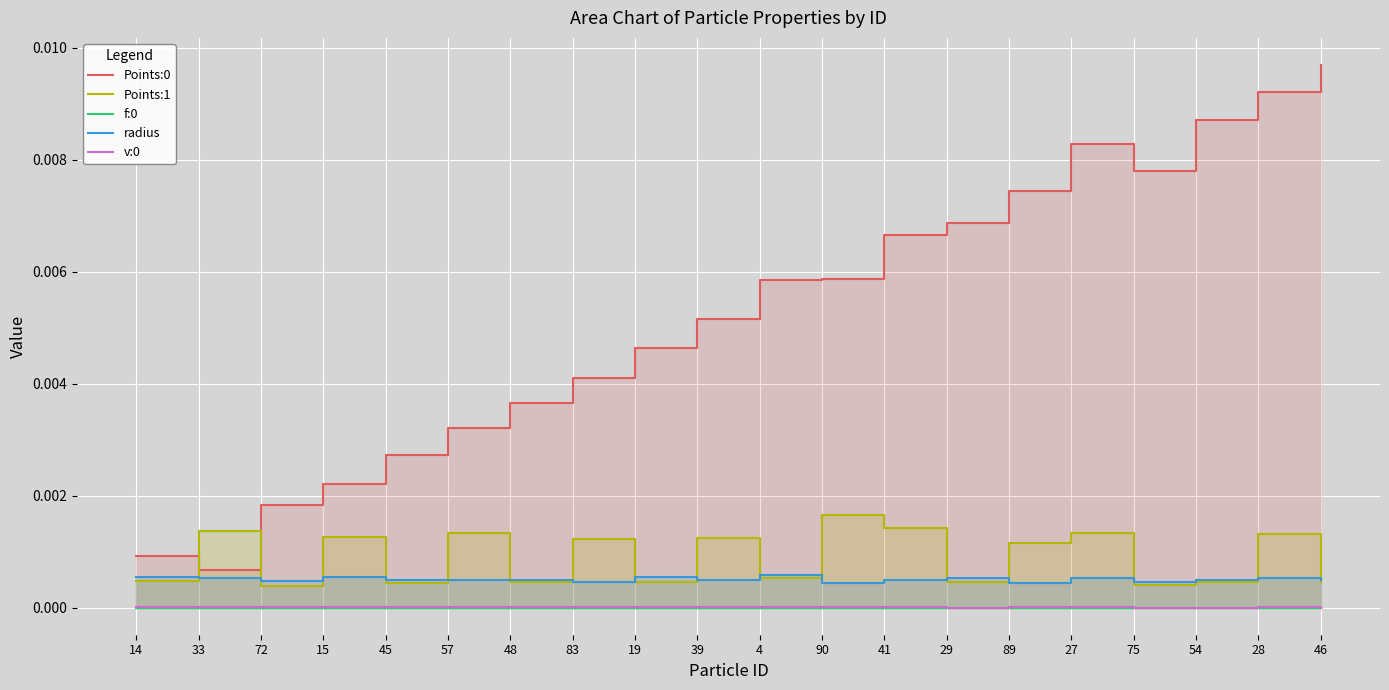

What is the label of the 9th point from the right?

90